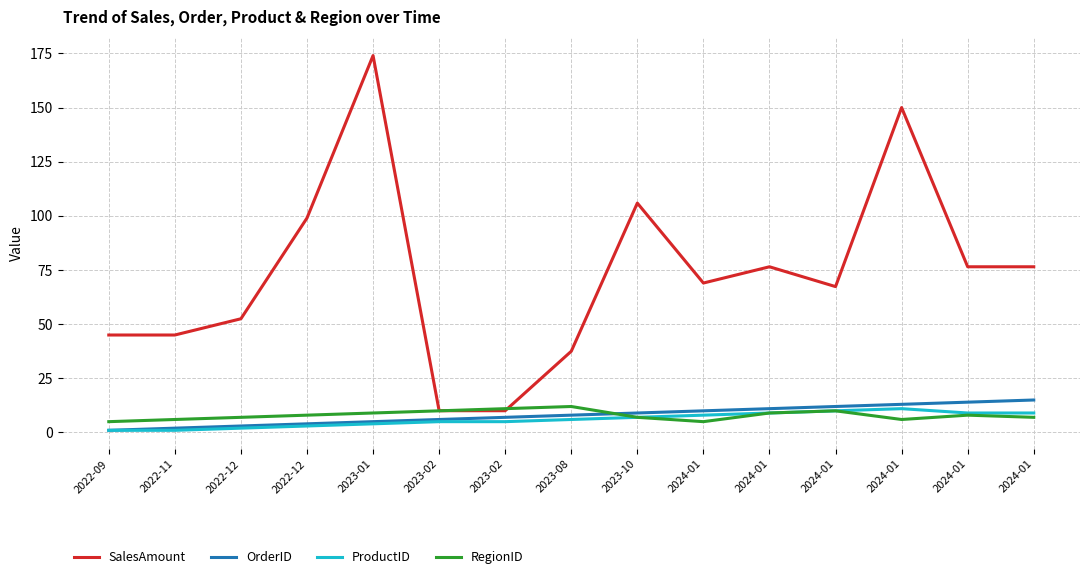

Which series has the largest range (max minus min)?

SalesAmount